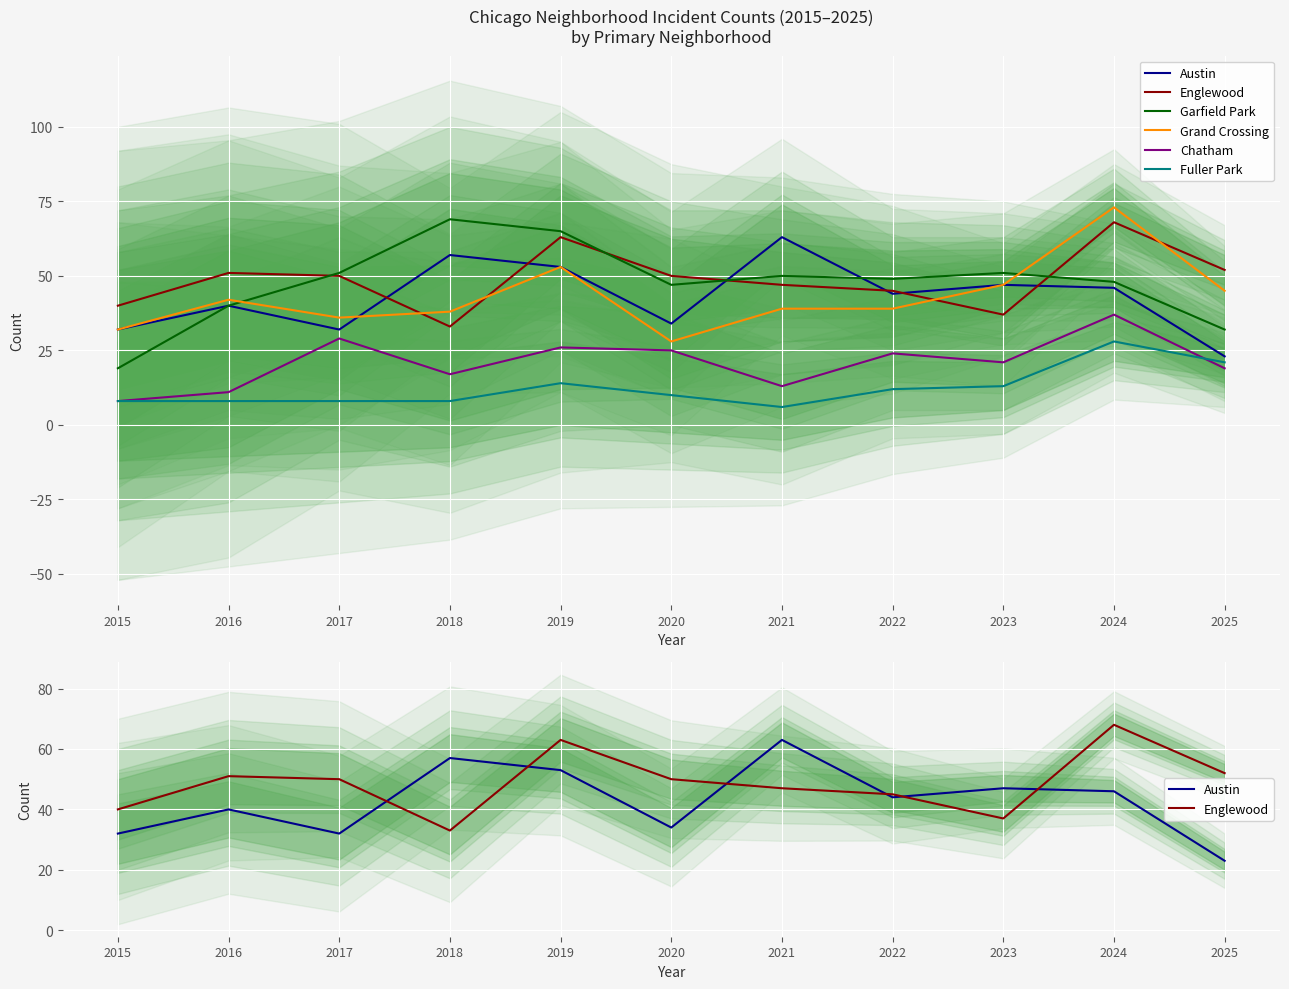

True or false: Austin has a value of 79 at 2019.

False